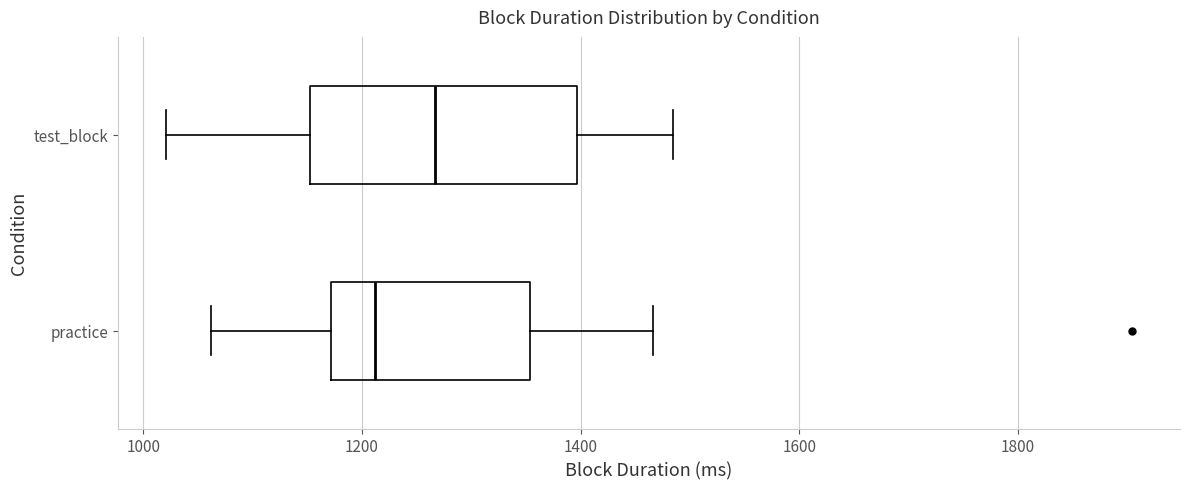

Which box is the widest, from its left edge to its right edge?

test_block